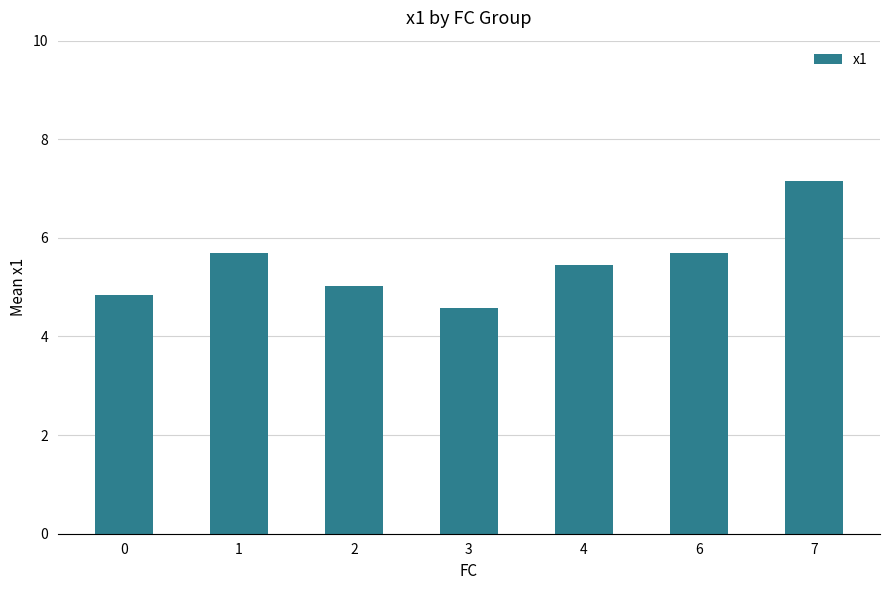

How many data points does each series have?

7